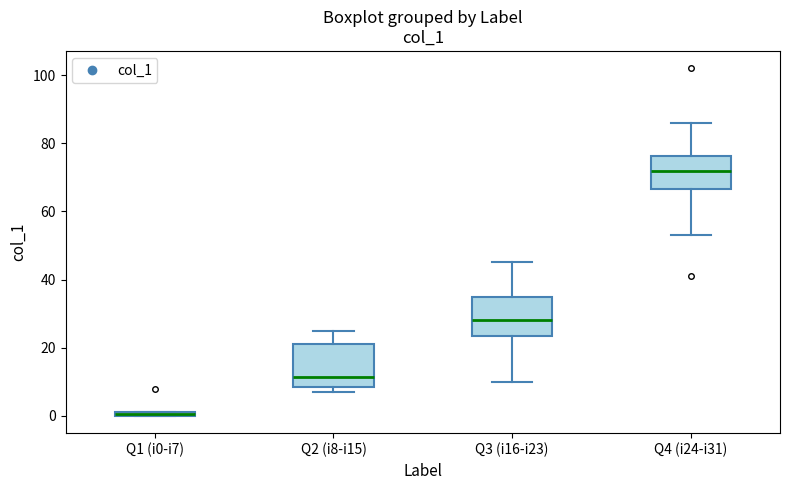

Which box's median line is the highest?

Q4 (i24-i31)